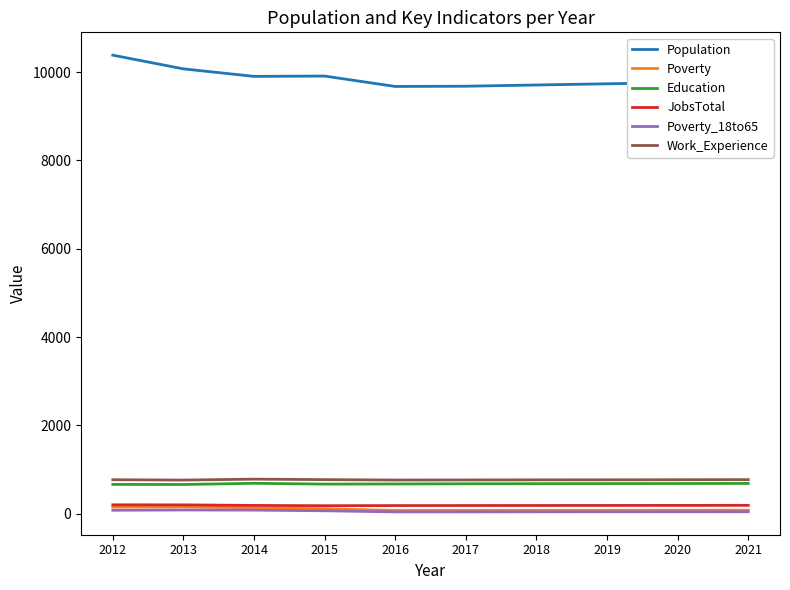

Which series has the largest range (max minus min)?

Population